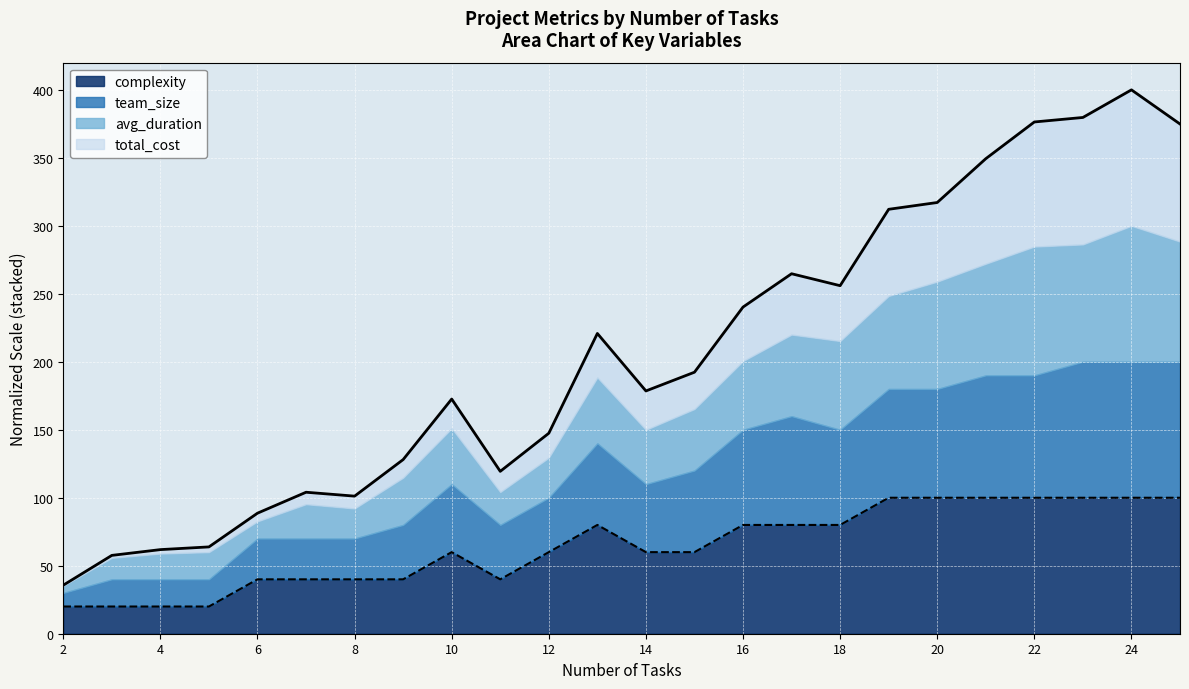

Which has a higher value, 7 or 25?

25